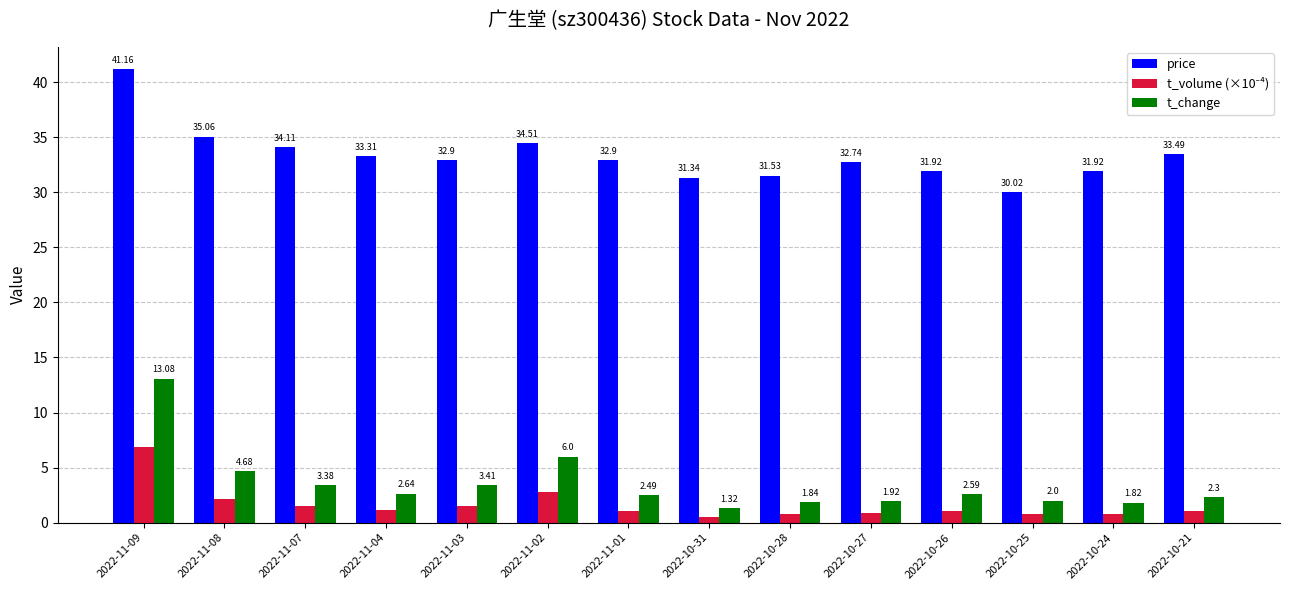

How many values in the price series exceed 32?

9